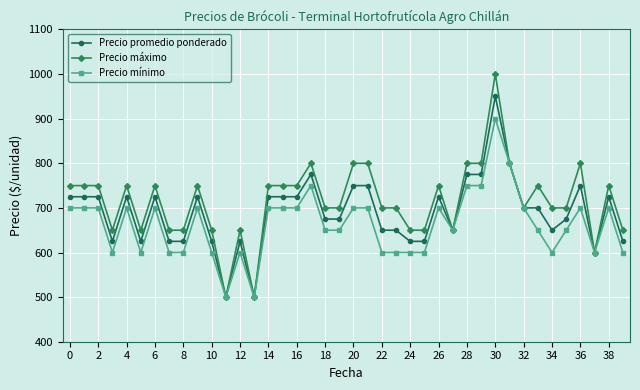

True or false: Precio mínimo has more than 2 points higher than both neighbors.

True